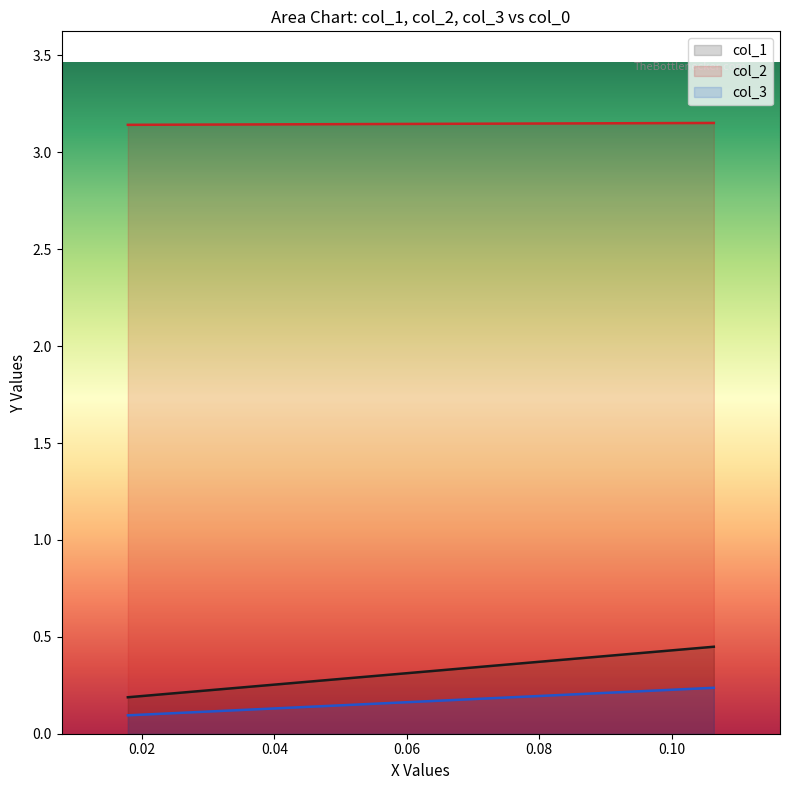

What is the sum of all col_3 values?

0.3